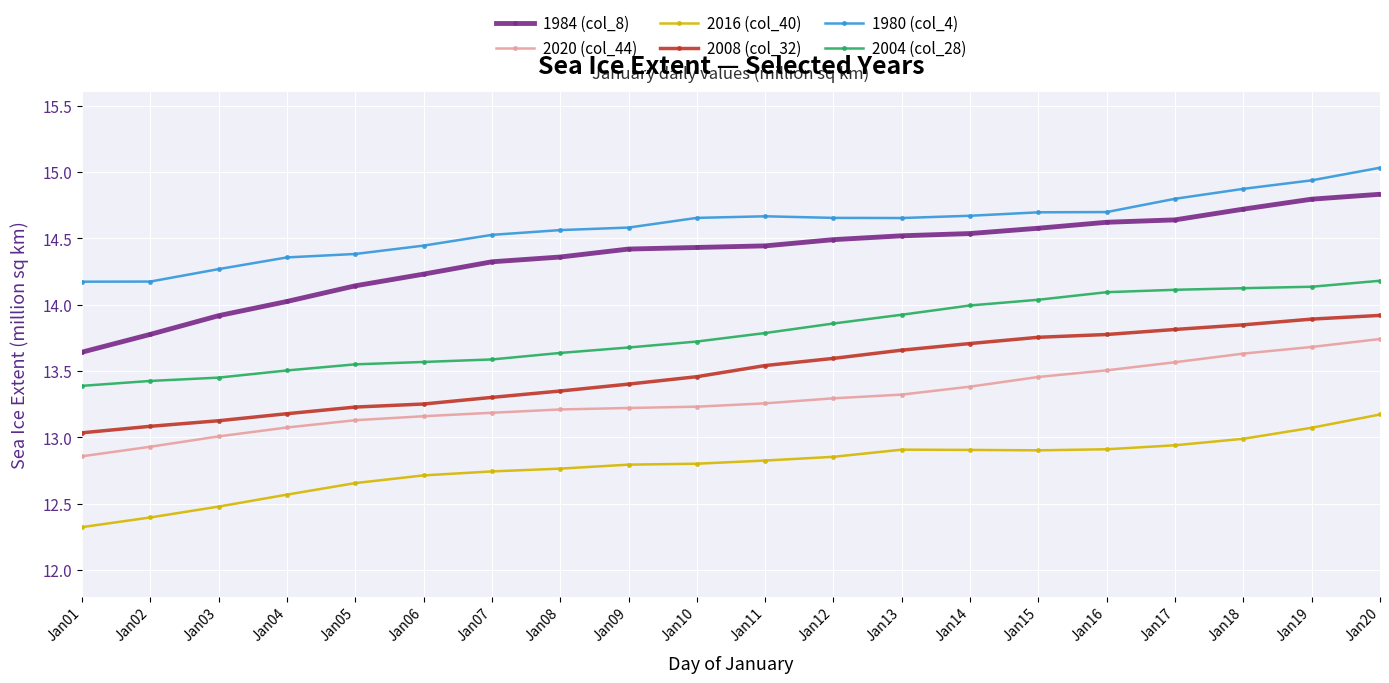

Does the chart display data point markers on the line(s)?

Yes